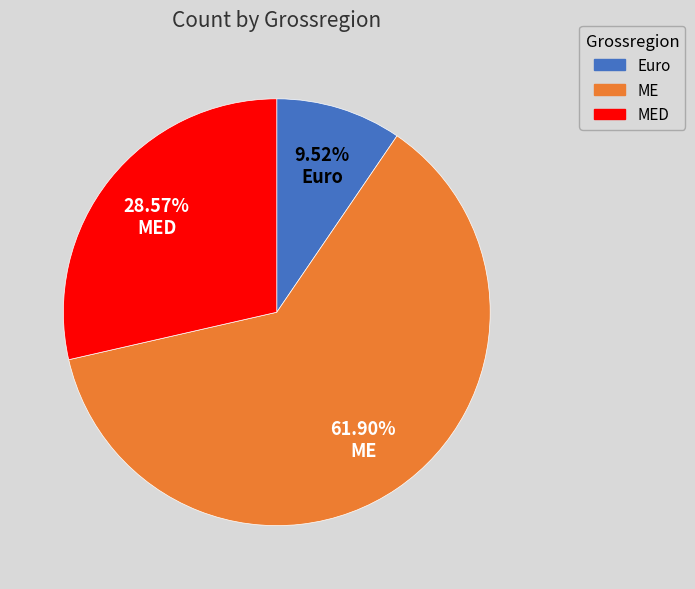

Does any single category account for the majority?

Yes